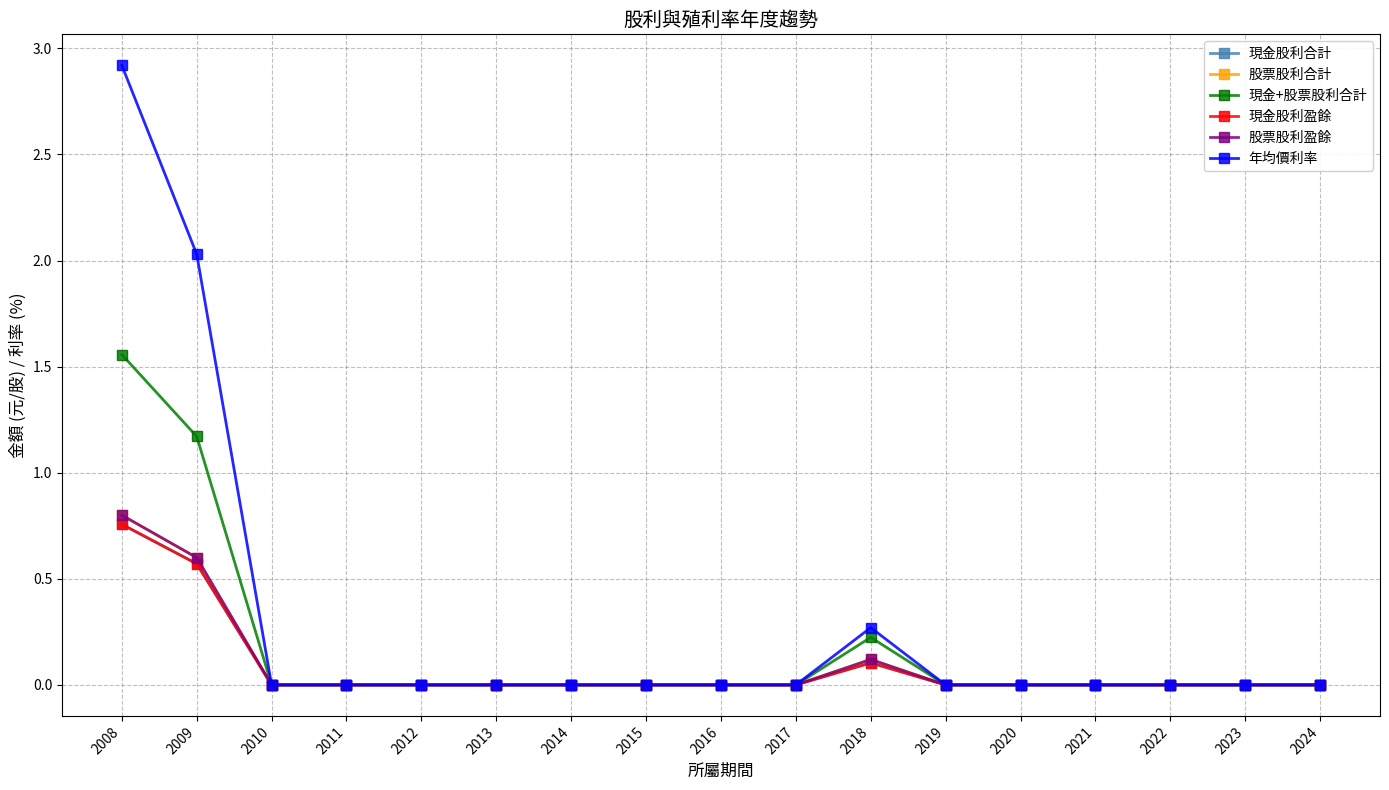

Where is 年均價利率 nearest to the value 1?

2018